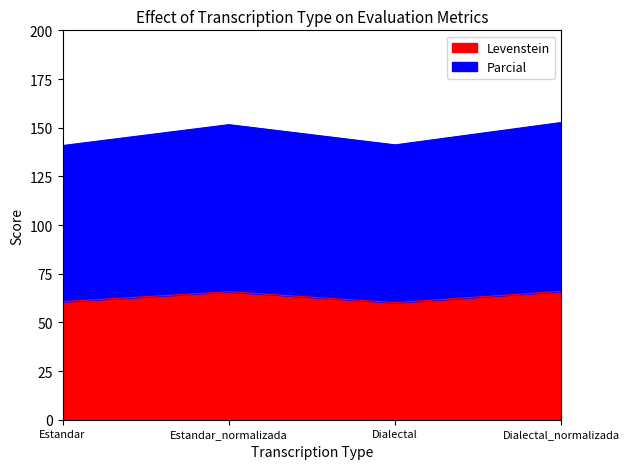

At which category does the chart reach its minimum across all series?

Dialectal